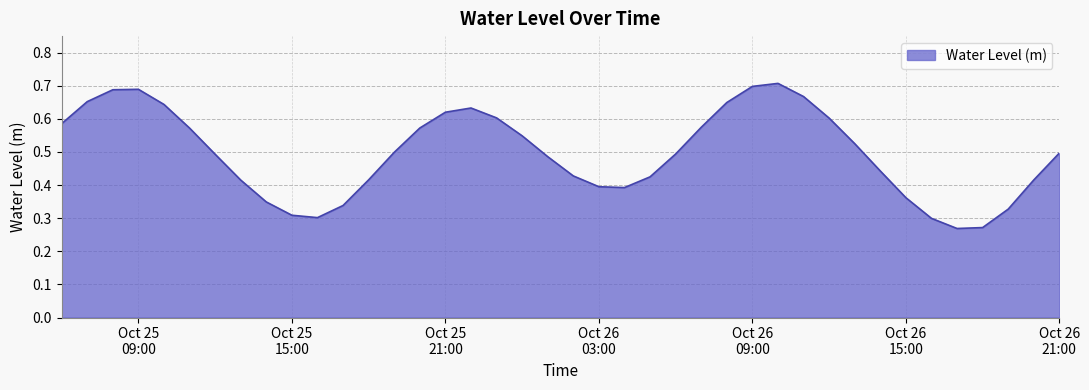

Is this an area chart (filled region under the line)?

Yes